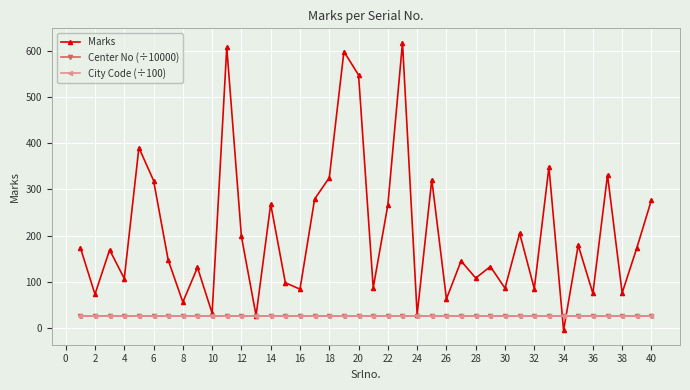

At how many categories does at least one series exceed 6?

40